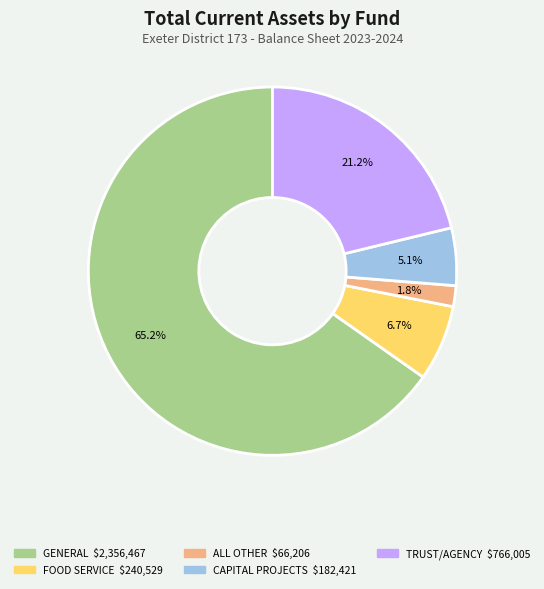

The TRUST/AGENCY slice represents 34% of the pie. True or false?

False